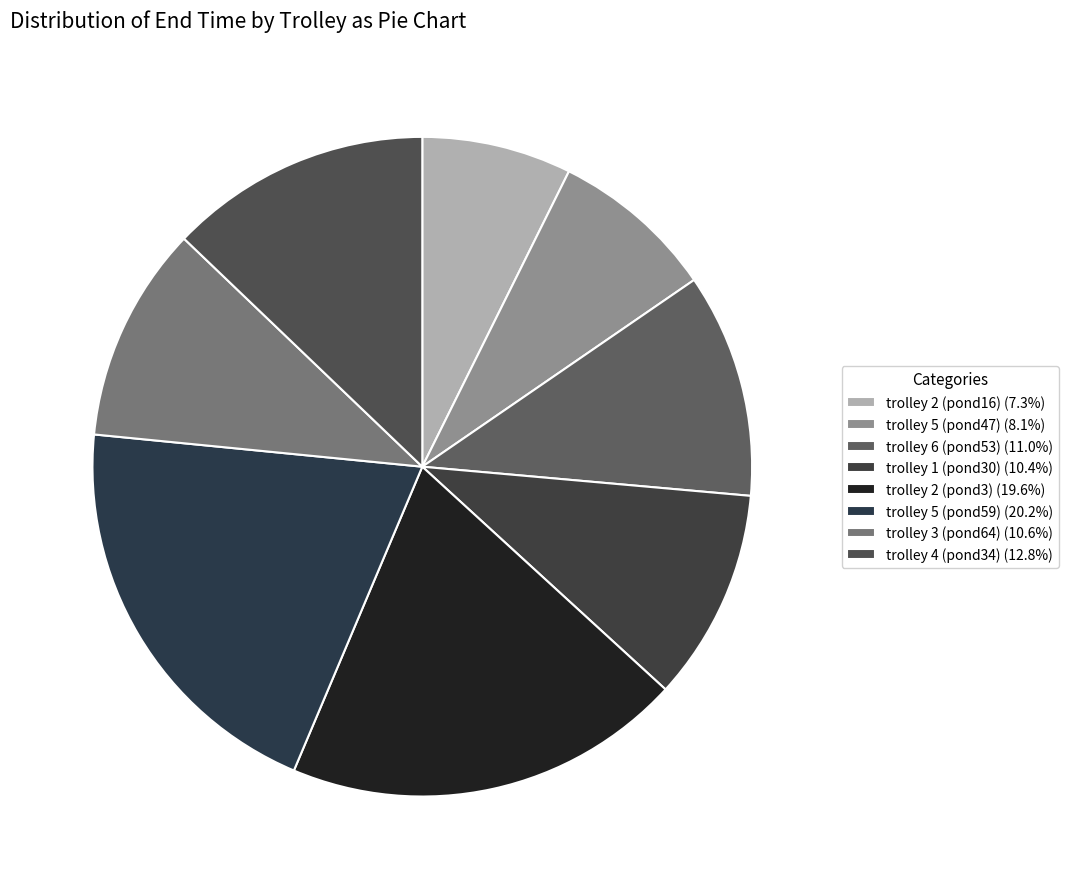

How many segments does this pie chart have?

8